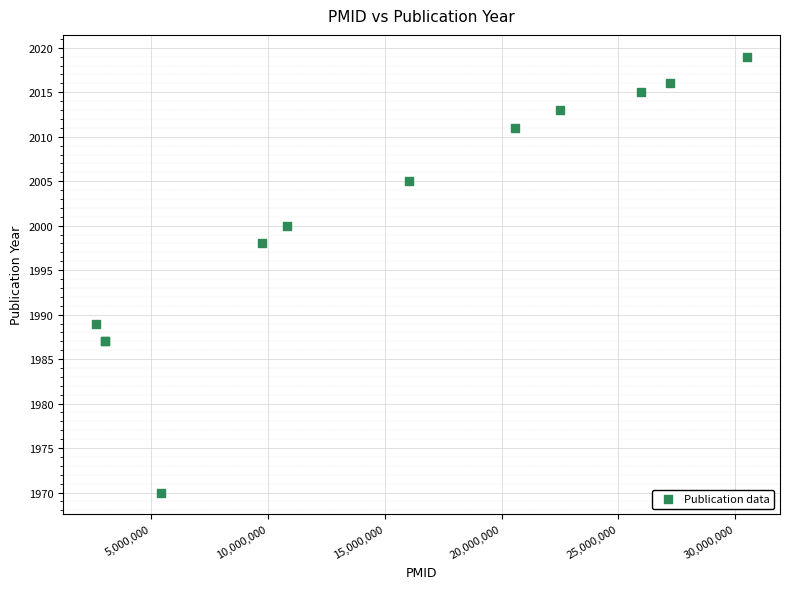

What Y value in the scatter plot is closest to 1994?

1998